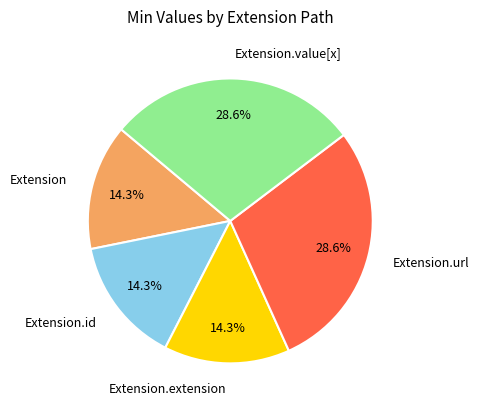

How many slices are in this pie chart?

5